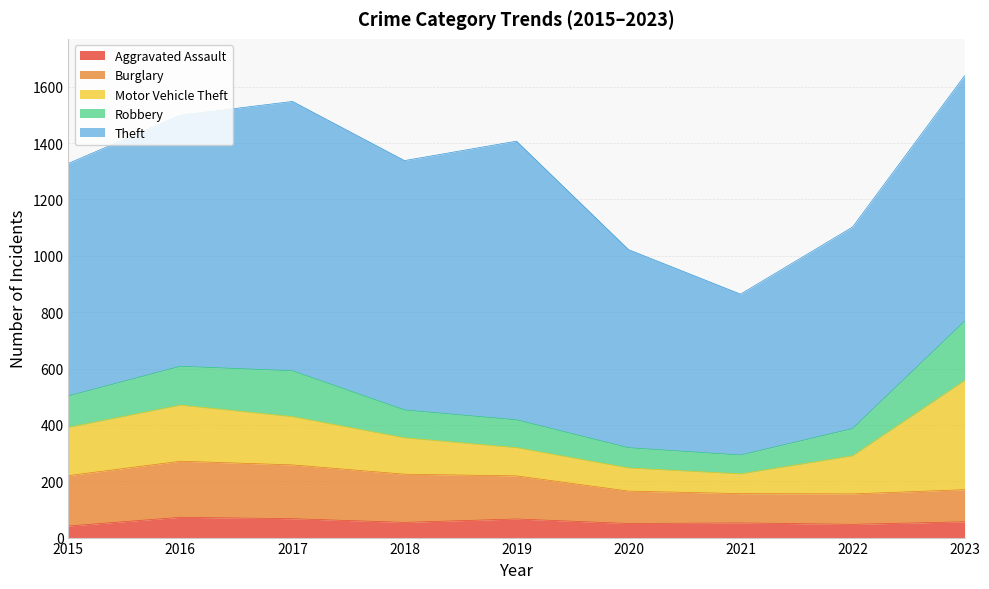

How many lines are shown in the chart?

5